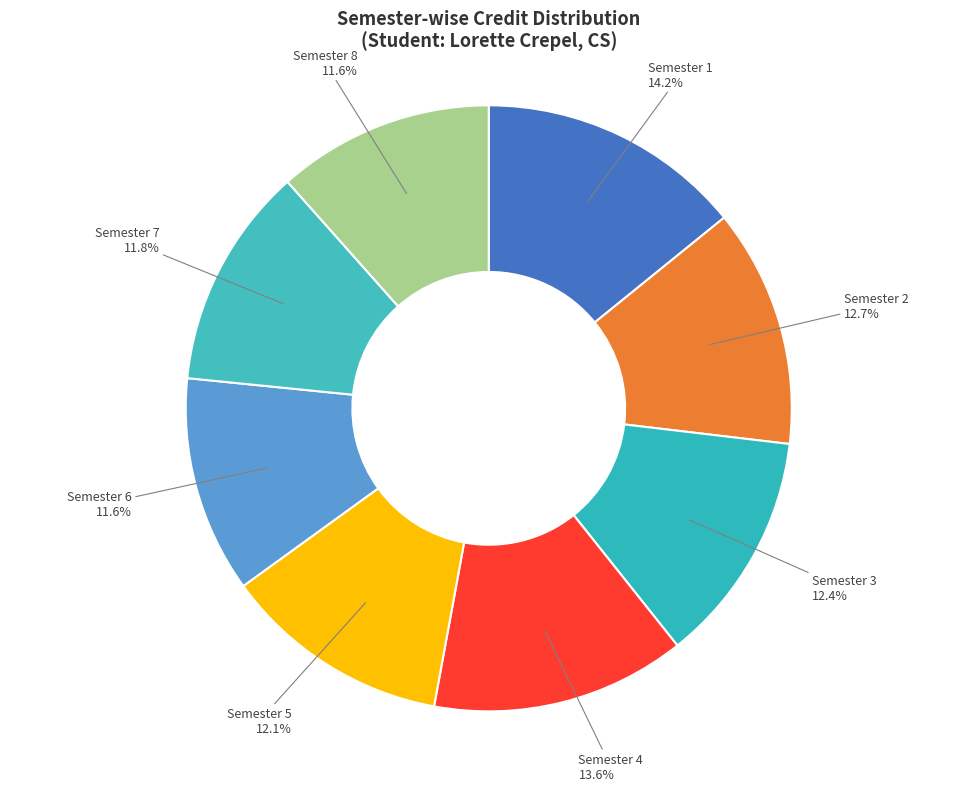

Count the number of slices in the pie.

8